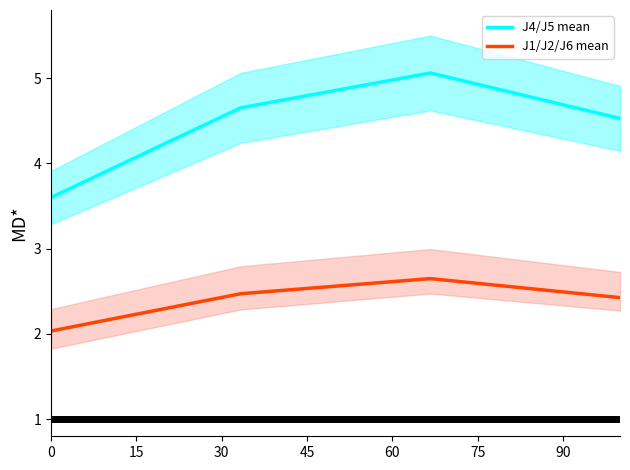

True or false: J4/J5 mean and J1/J2/J6 mean intersect in this chart.

False